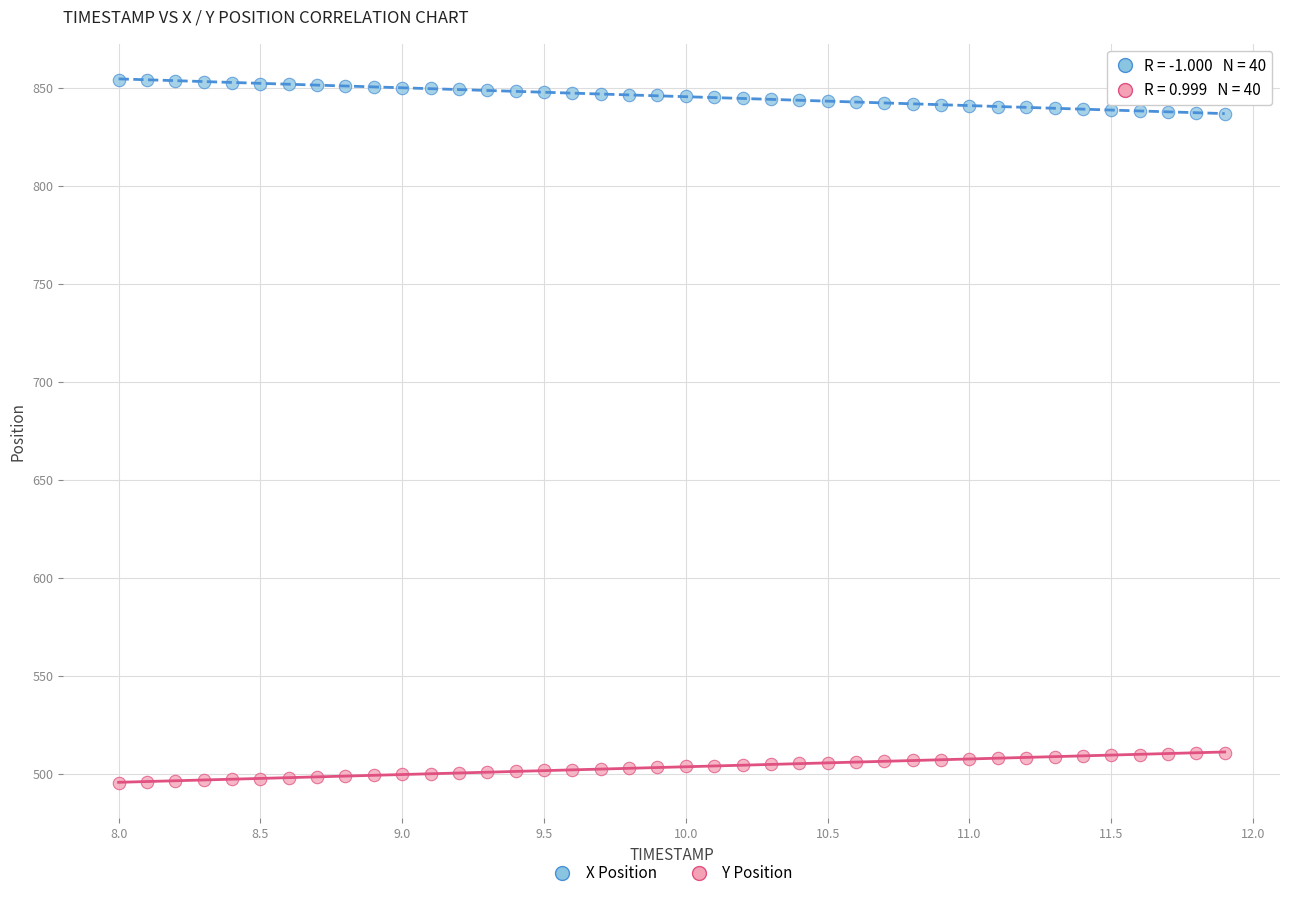

What are all the series names shown in the legend?

X Position, Y Position